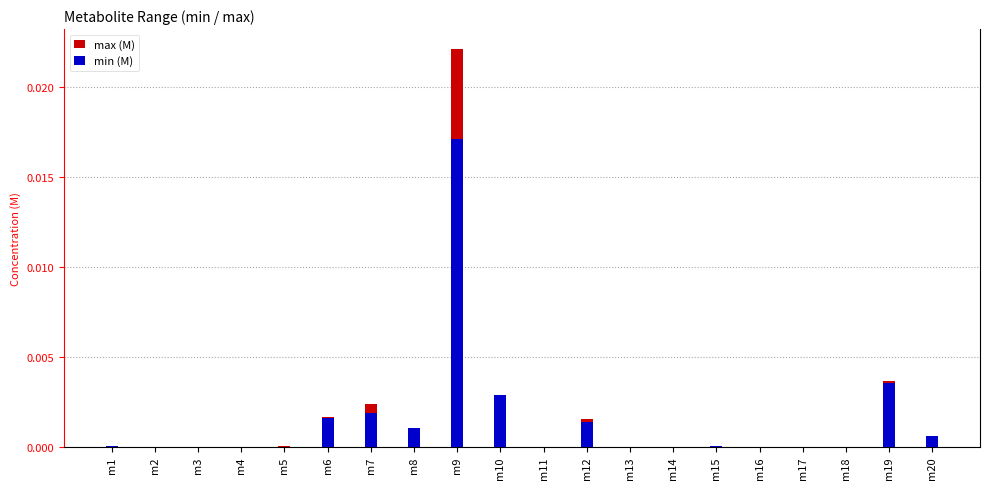

Where is max (M) nearest to the value 0?

m2